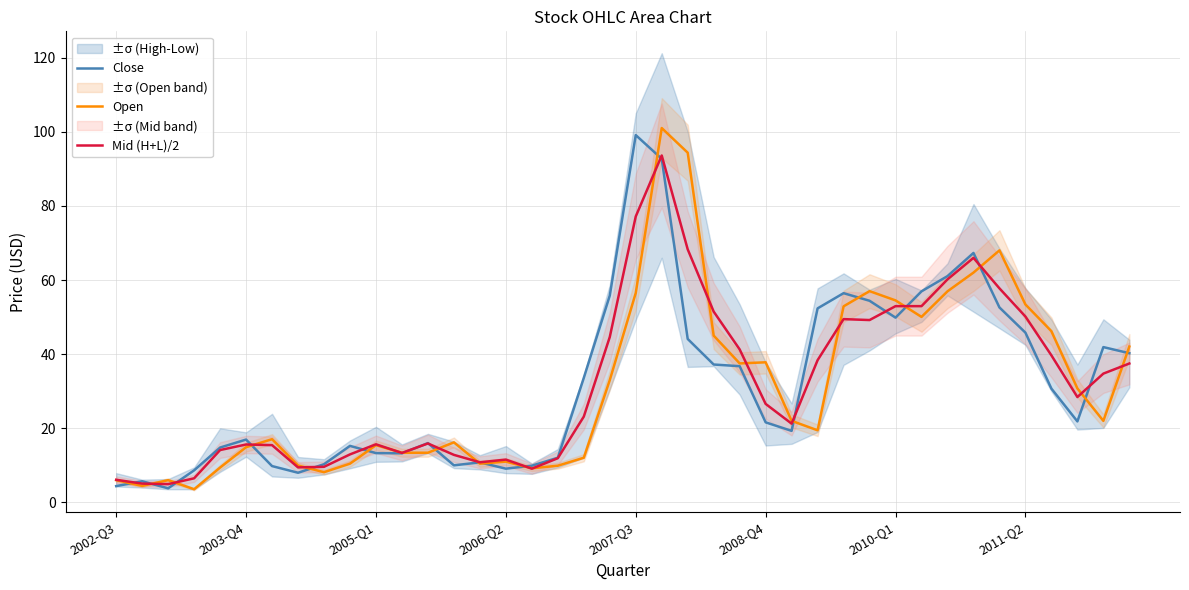

What is the highest value of the Close series?

99.1